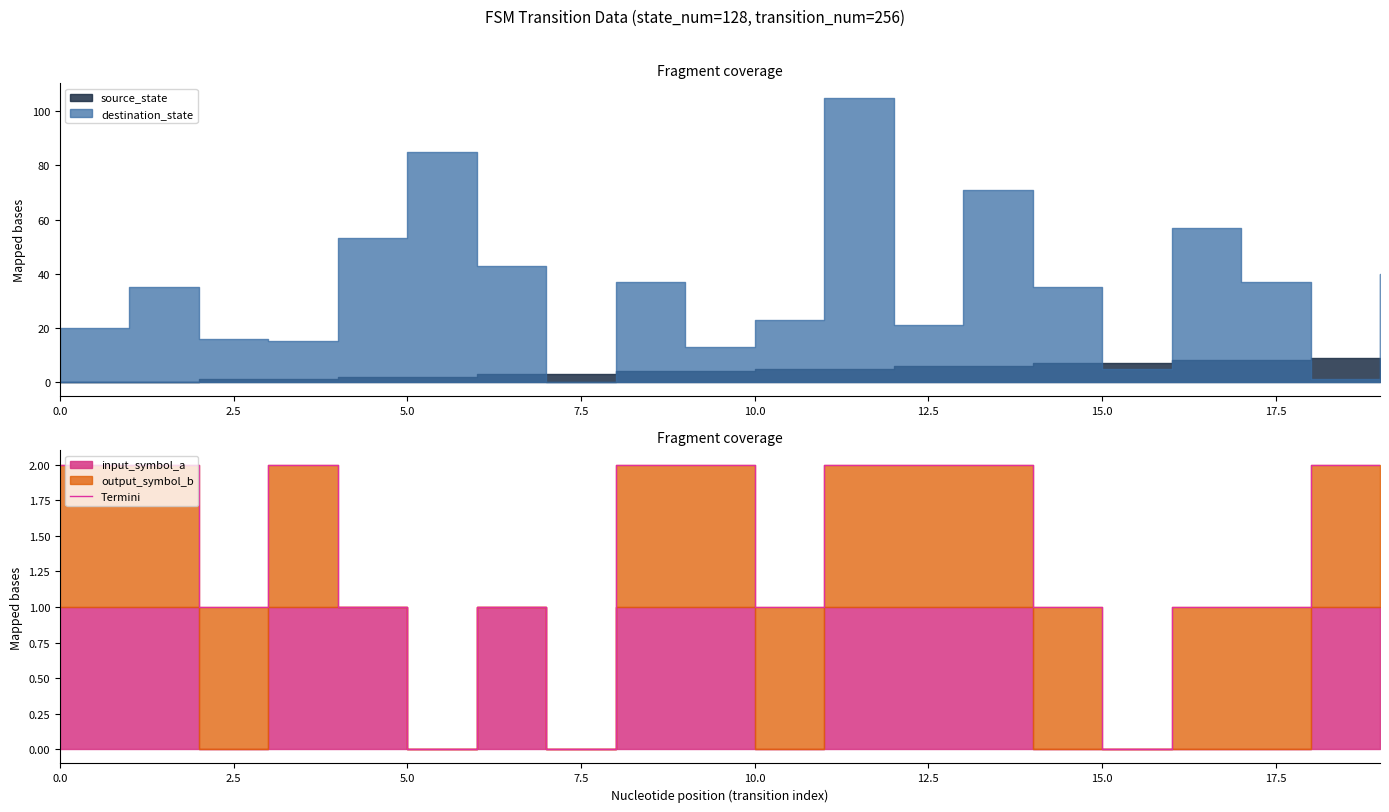

True or false: the data has more than 0 interior local peaks.

True